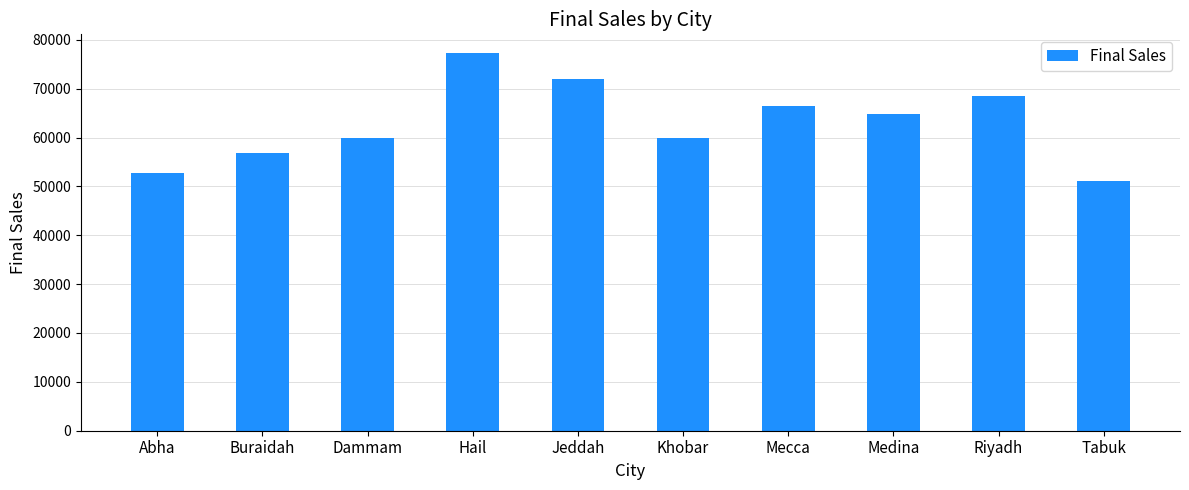

What is the value of the 8th bar from the left?

64813